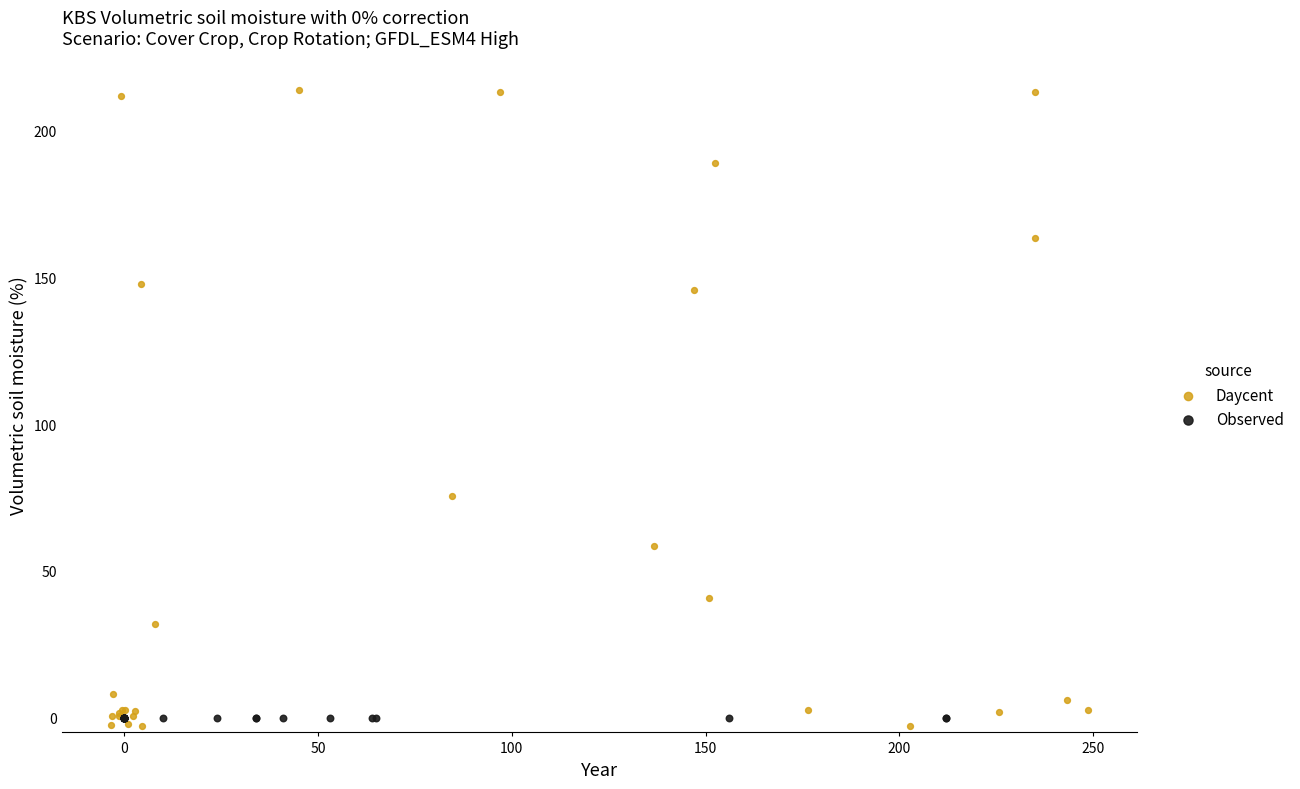

What are all the series names shown in the legend?

Daycent, Observed